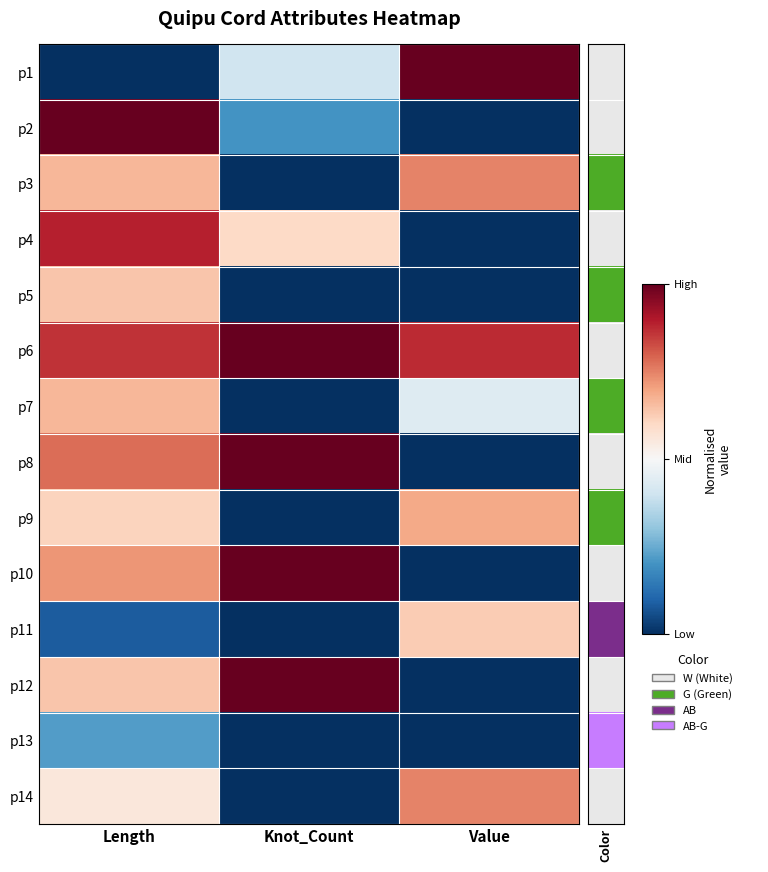

Between Knot_Count and Length, which is larger?

Knot_Count